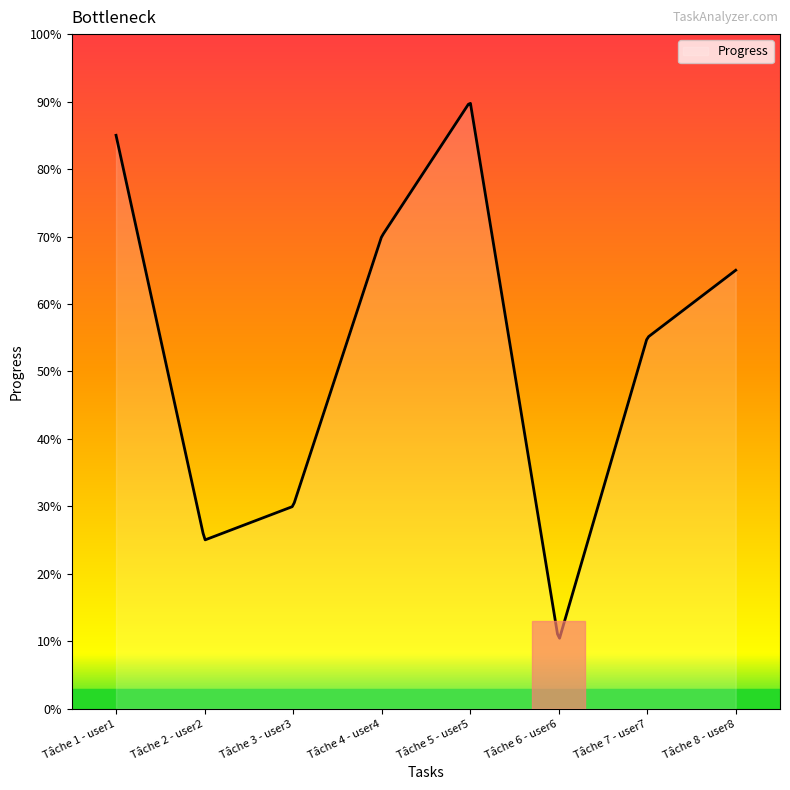

Rank the categories by value from highest to lowest.

Tâche 5 - user5, Tâche 1 - user1, Tâche 4 - user4, Tâche 8 - user8, Tâche 7 - user7, Tâche 3 - user3, Tâche 2 - user2, Tâche 6 - user6